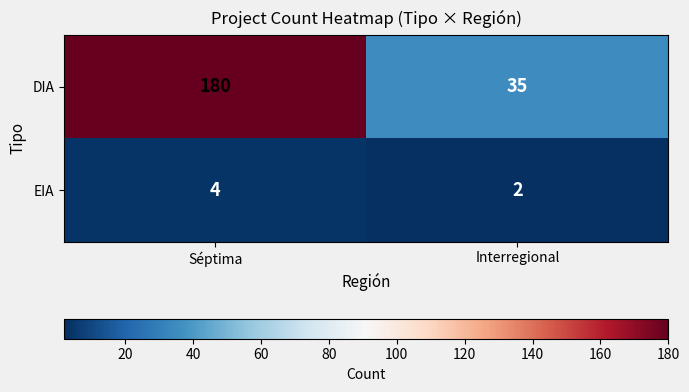

True or false: EIA has a value of 2 at Interregional.

True